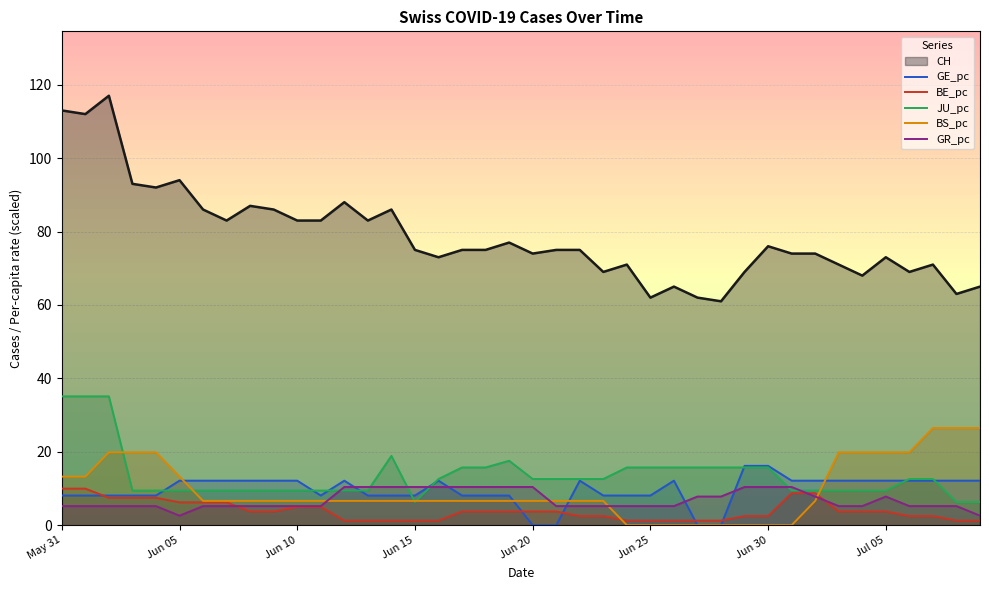

At how many categories does at least one series exceed 102?

3